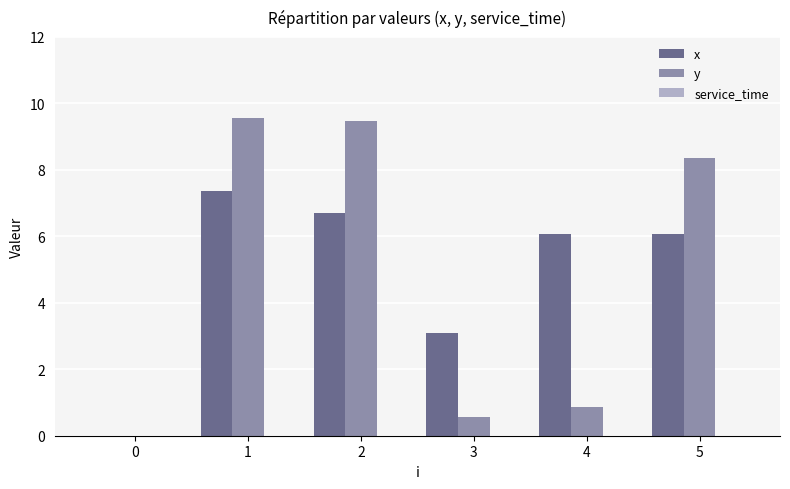

Is the value of x at 1 greater than the value of y at 0?

Yes